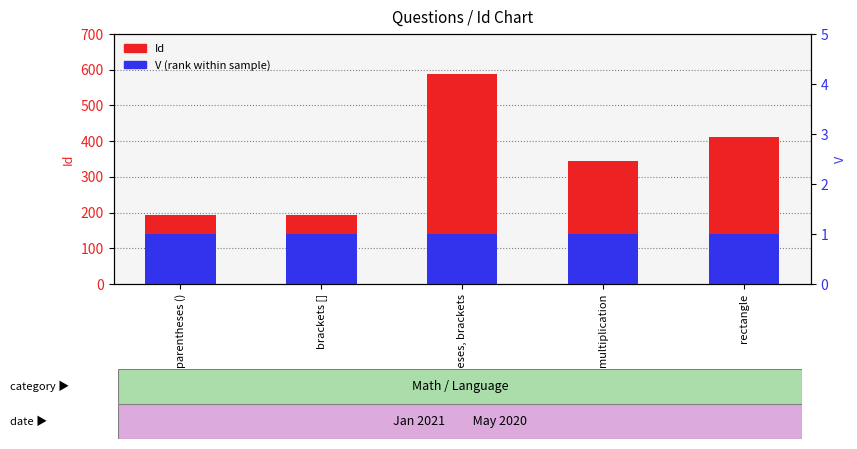

List the series in order of their overall mean, lowest first.

V (percentile rank), Id